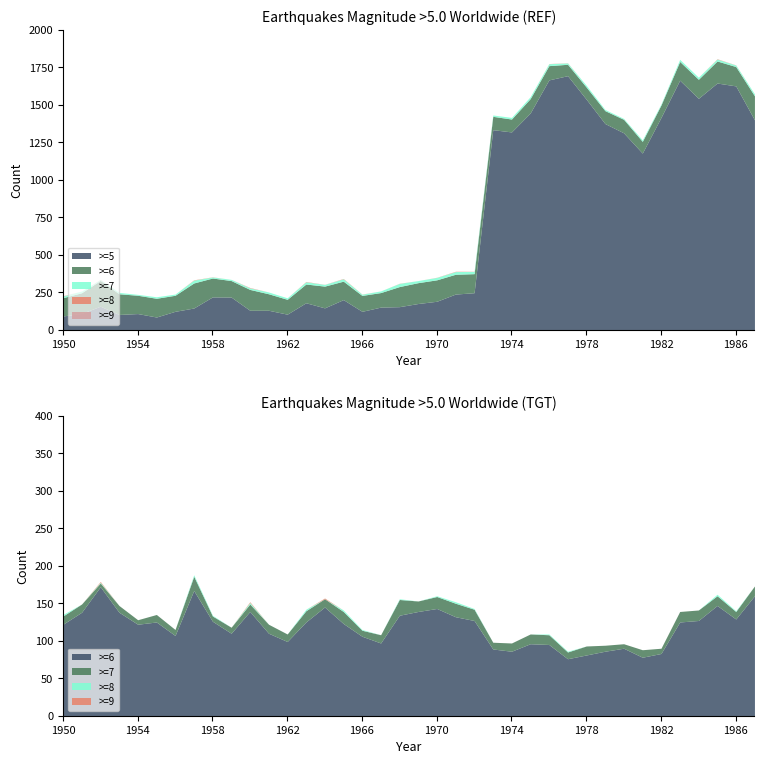

Does the chart display data point markers on the line(s)?

No